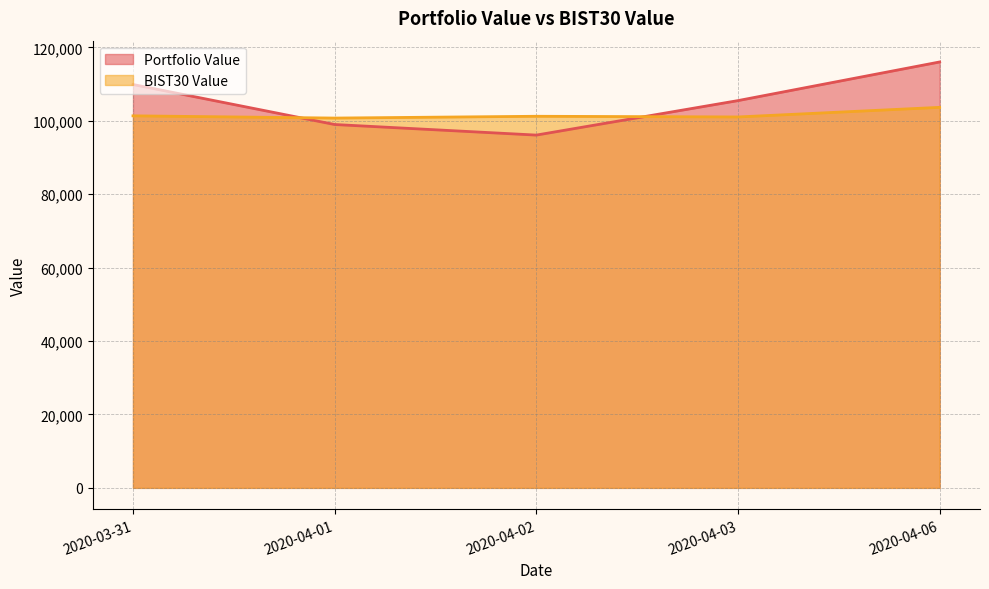

True or false: Portfolio Value has more than 0 interior local peaks.

False